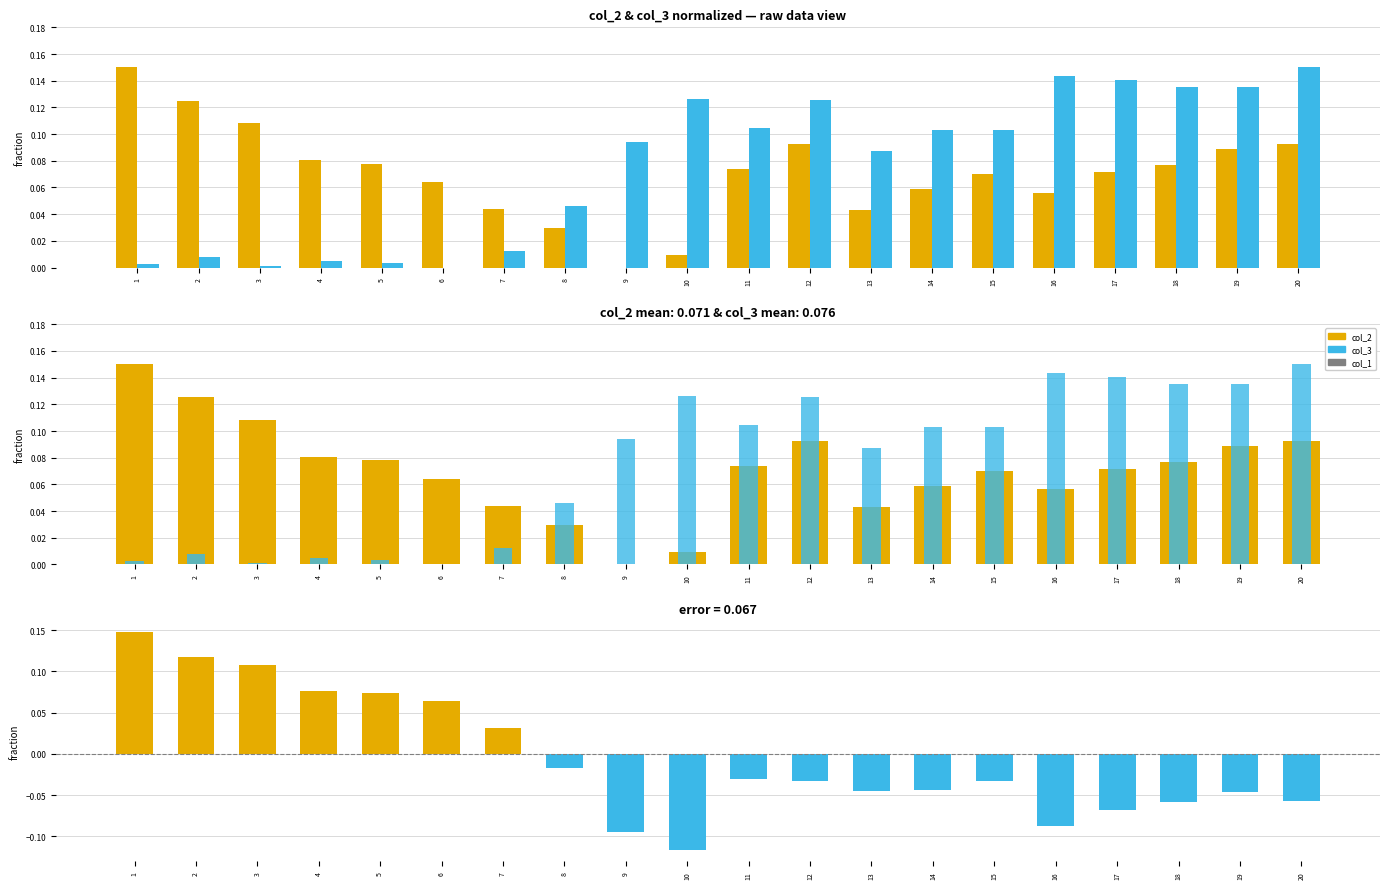

What is the difference between the maximum and second lowest values in the col_3 series?

0.1